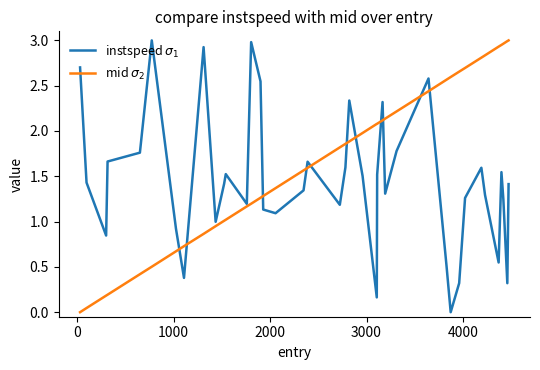

List the series in order of their overall mean, highest first.

mid $\sigma_2$, instspeed $\sigma_1$